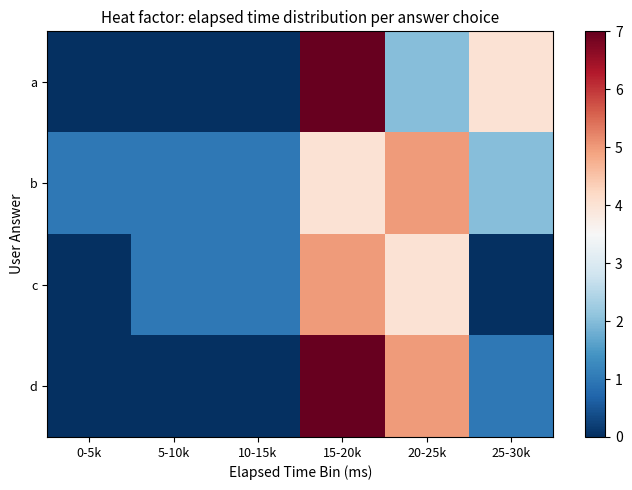

How many distinct data groups are displayed?

4